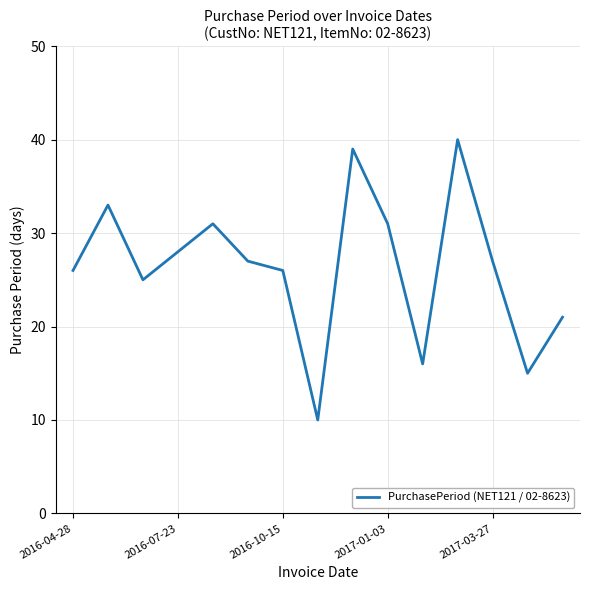

What is the smallest value displayed?

10